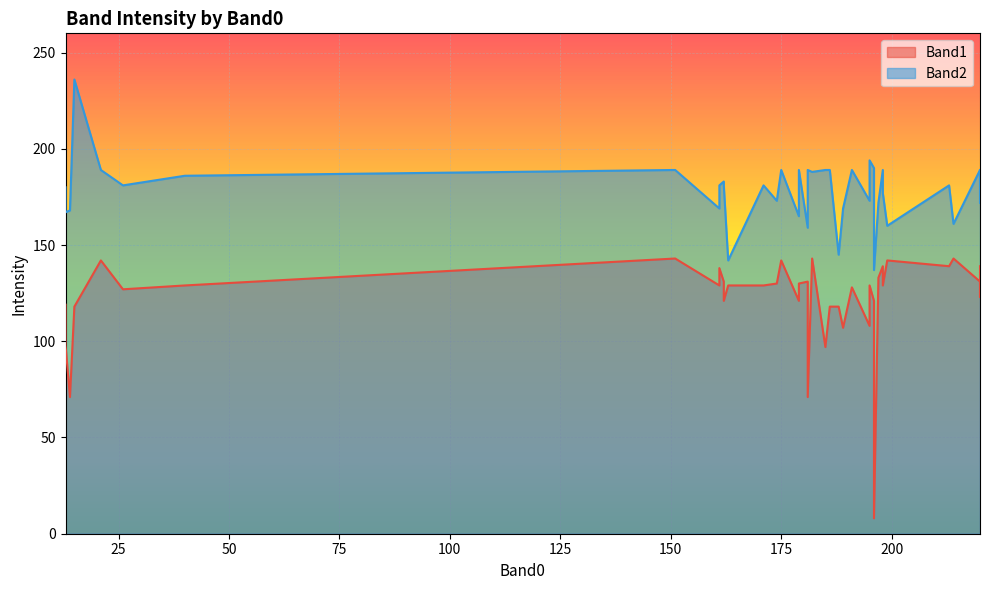

What are all the series names shown in the legend?

Band1, Band2